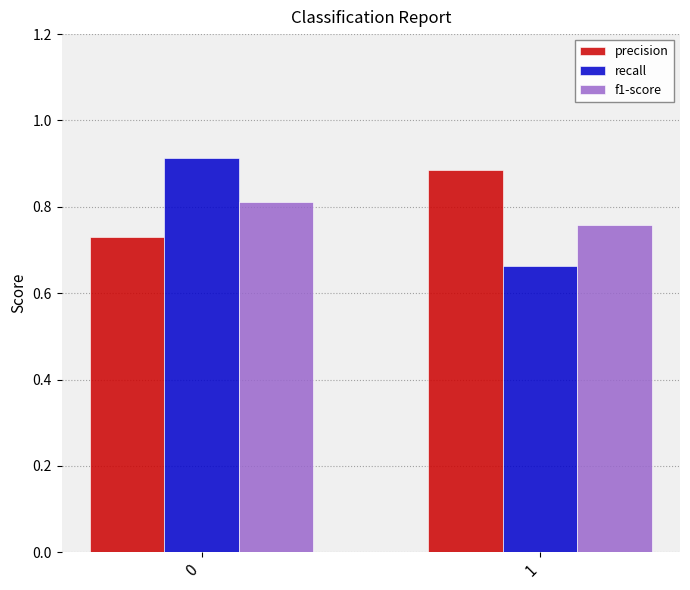

List the series in order of their peak value, lowest first.

f1-score, precision, recall